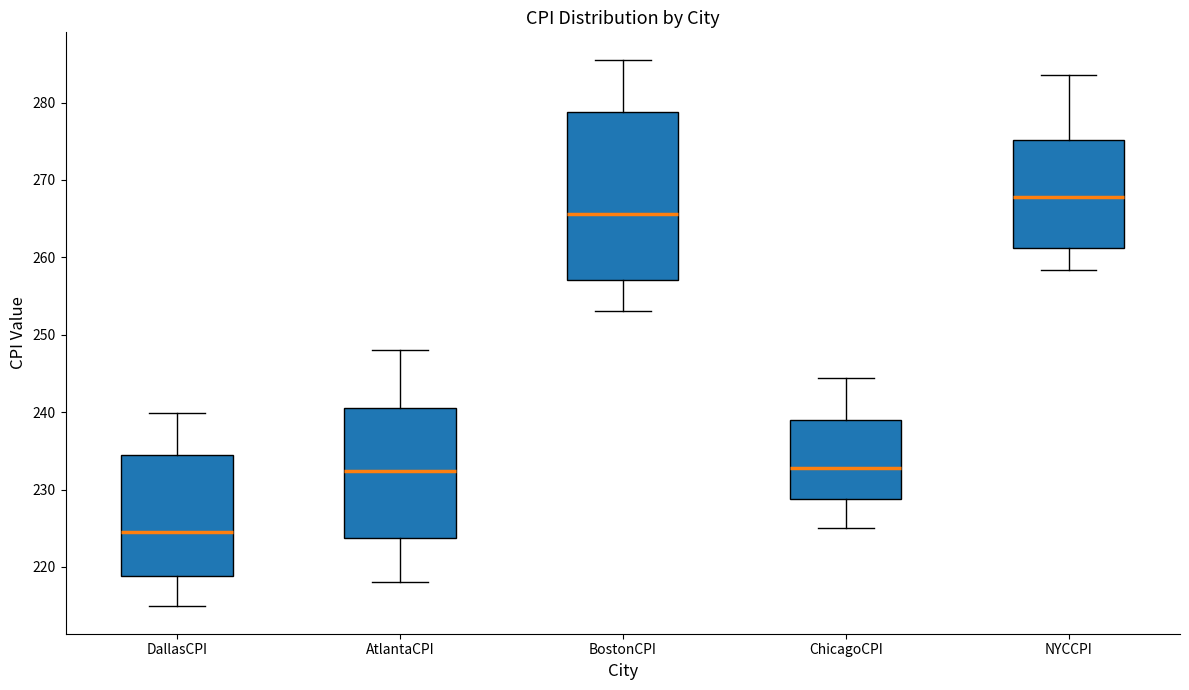

Reading left to right, transcribe this box plot: for each box, give where its median line is, the range the box spans, and where its two whiskers end, as read against the y-axis. The values are not printed on the chart, so give them approximately, as read against the axis.

DallasCPI: median 225, box 219 to 235, whiskers 215 to 240
AtlantaCPI: median 232, box 224 to 241, whiskers 218 to 248
BostonCPI: median 266, box 257 to 279, whiskers 253 to 286
ChicagoCPI: median 233, box 229 to 239, whiskers 225 to 244
NYCCPI: median 268, box 261 to 275, whiskers 258 to 284